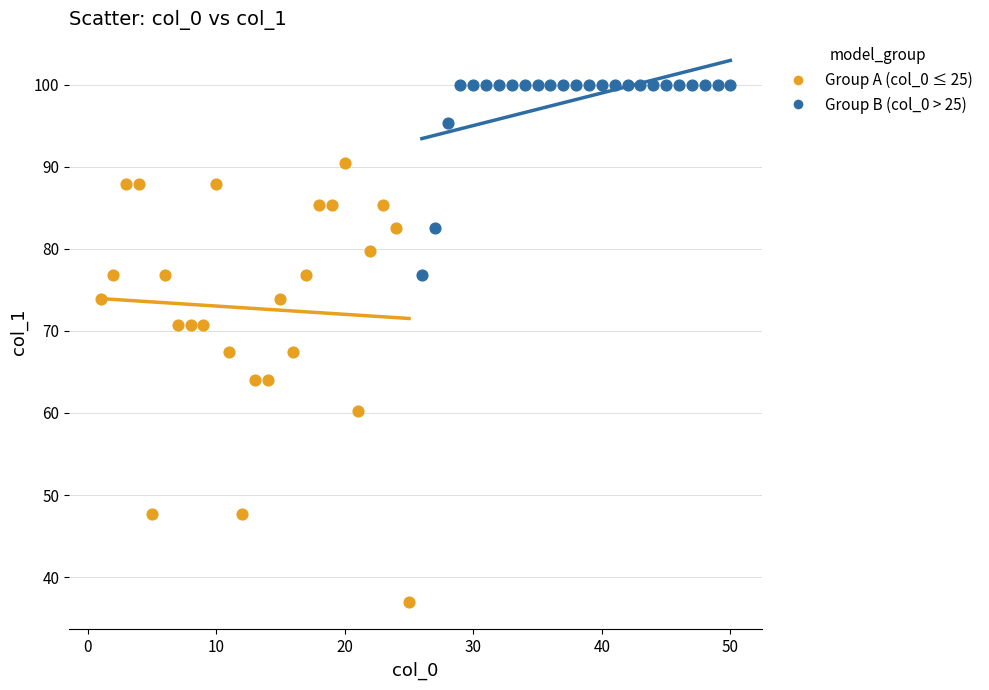

Which series reaches the minimum Y coordinate?

Group A (col_0 ≤ 25)